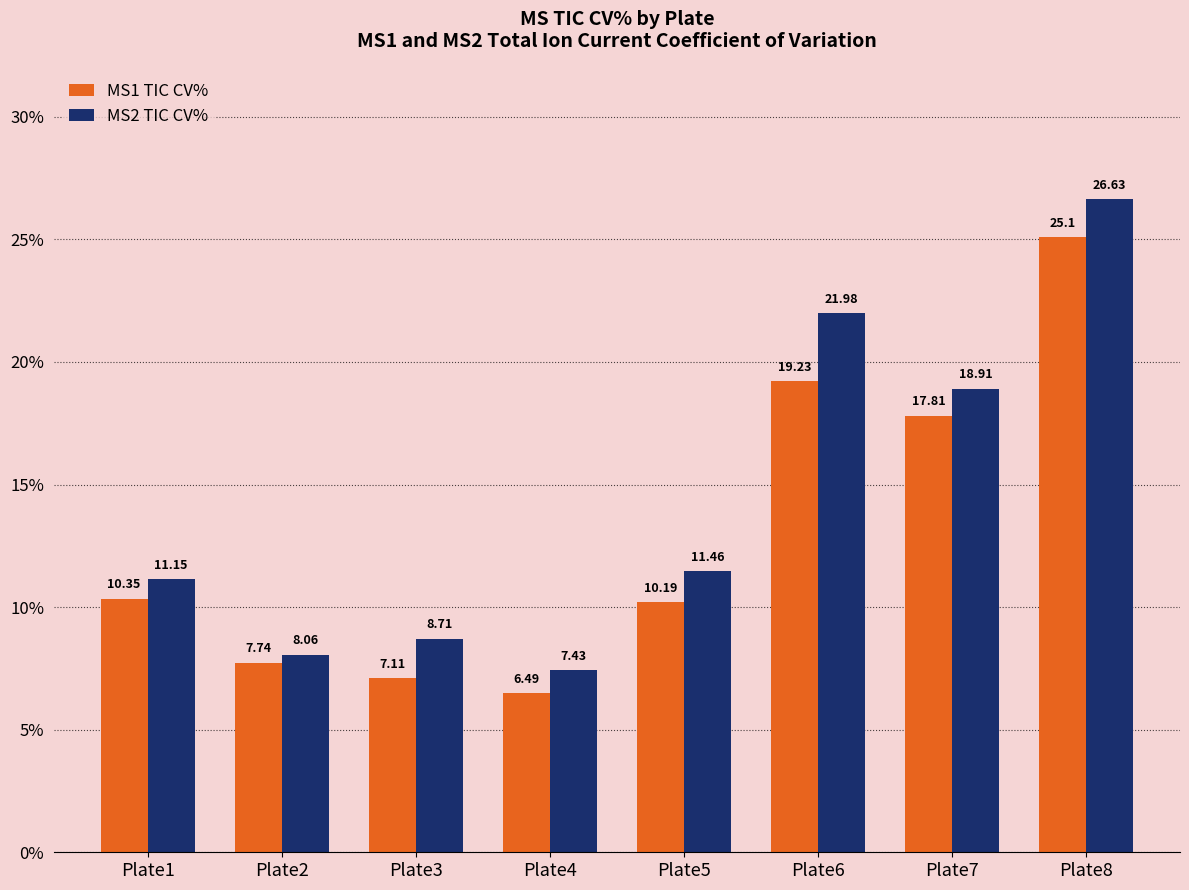

Which series has the largest range (max minus min)?

MS2 TIC CV%